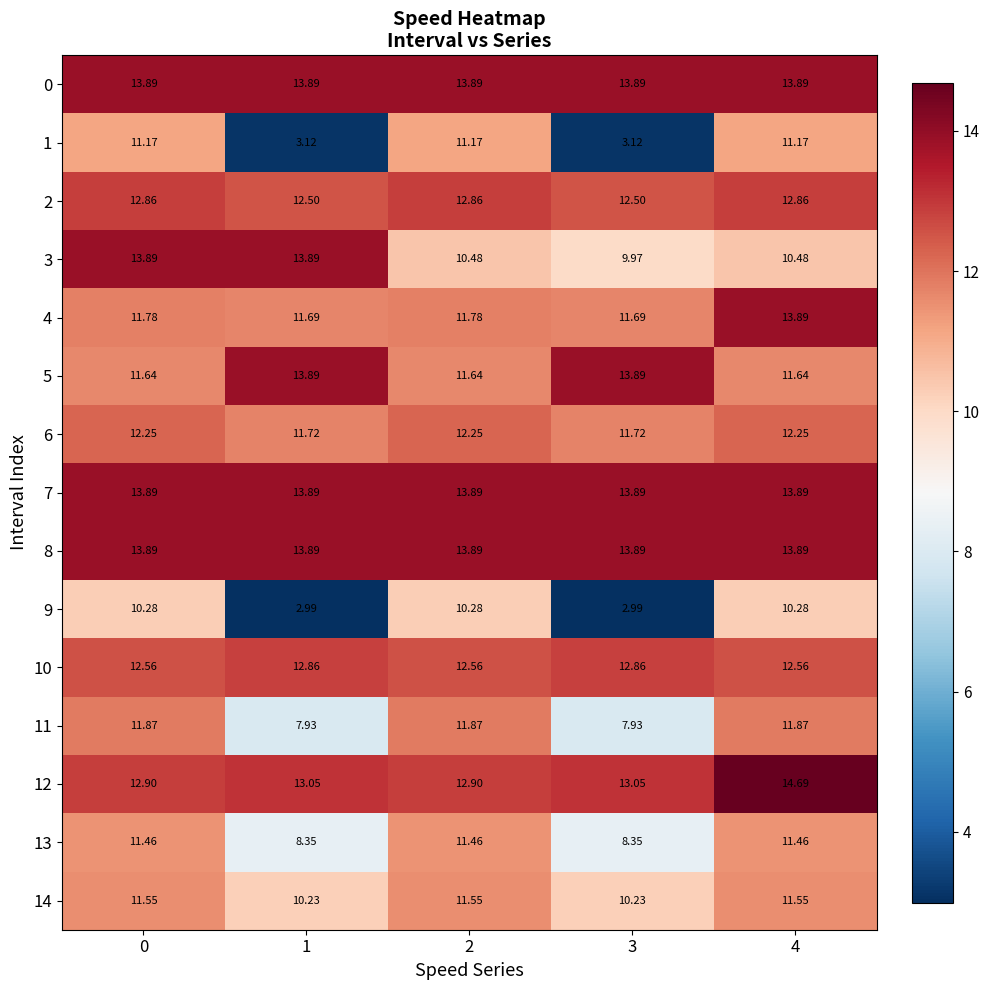

At how many categories does at least one series exceed 10?

5